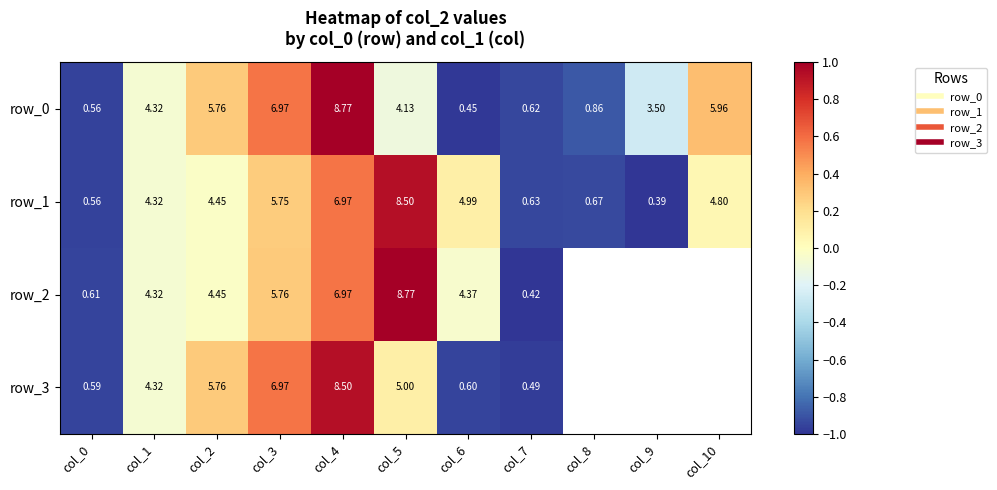

Where is row_3 nearest to the value 0?

col_1